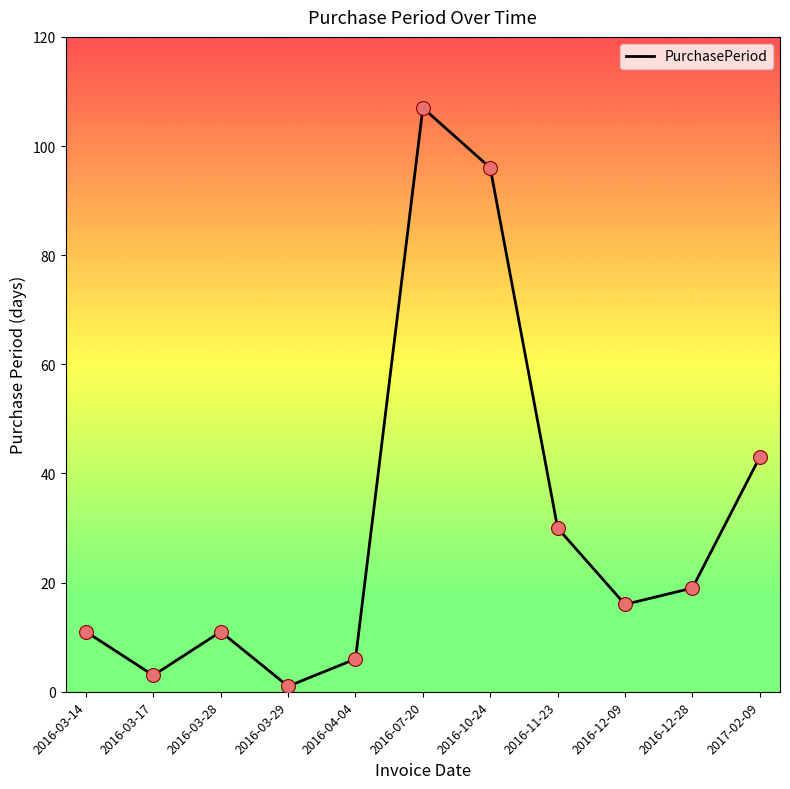

What is the change in value from 2016-04-04 to 2016-11-23?

+24